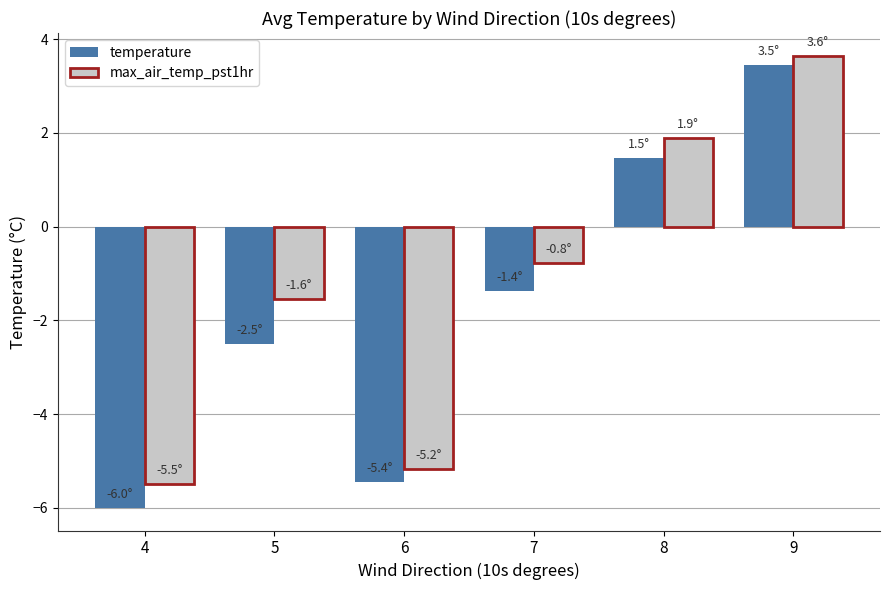

At which label does temperature reach its peak?

9